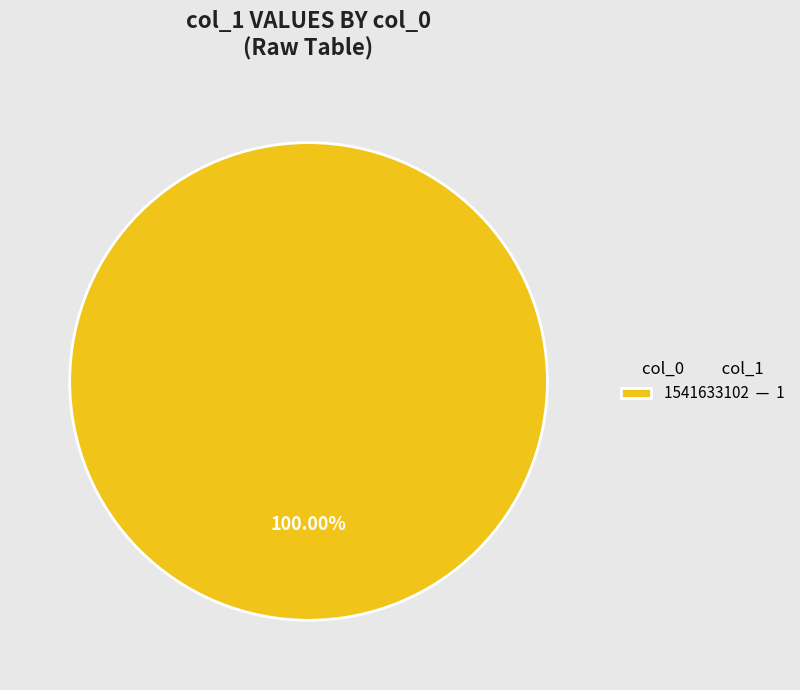

Rank the categories by value from highest to lowest.

1541633102 — 1